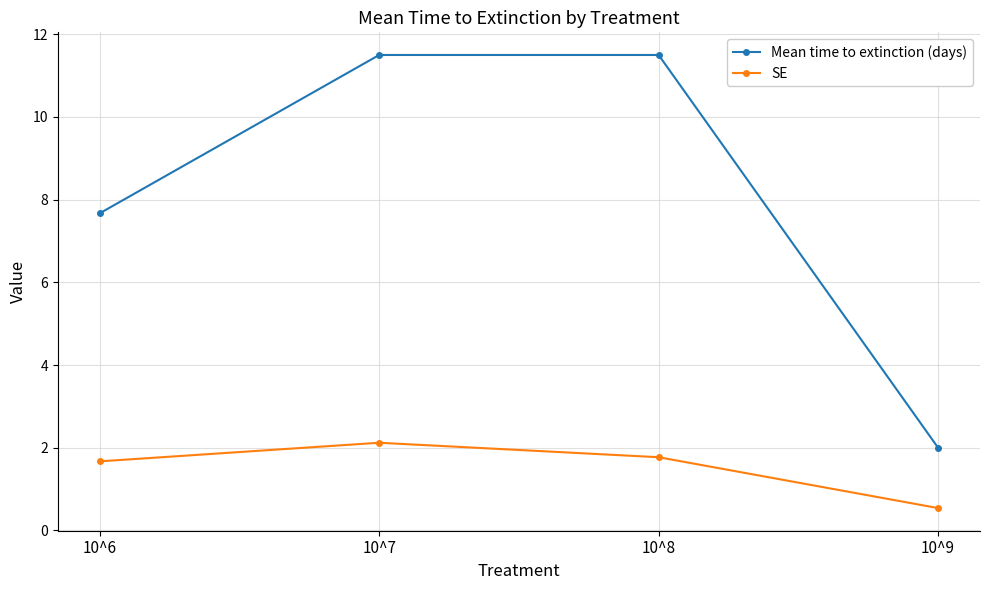

How many data points does each series have?

4